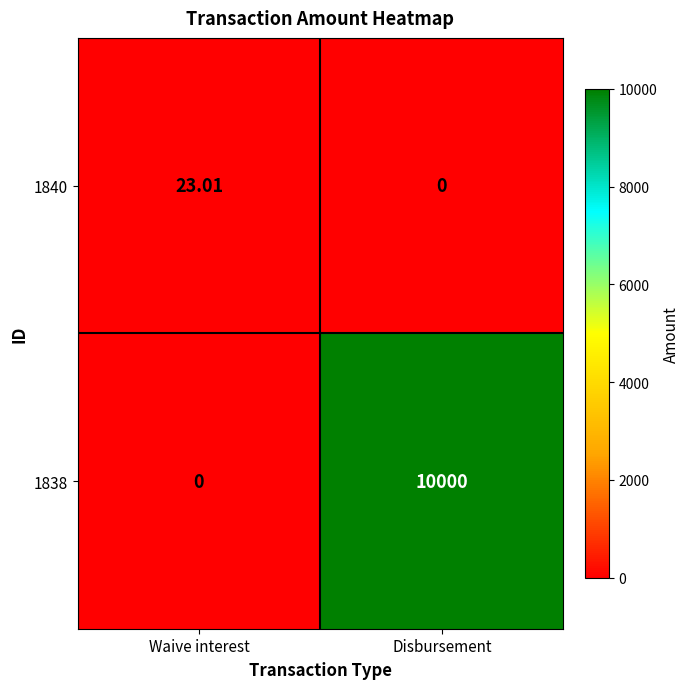

At how many categories does at least one series exceed 7765?

1